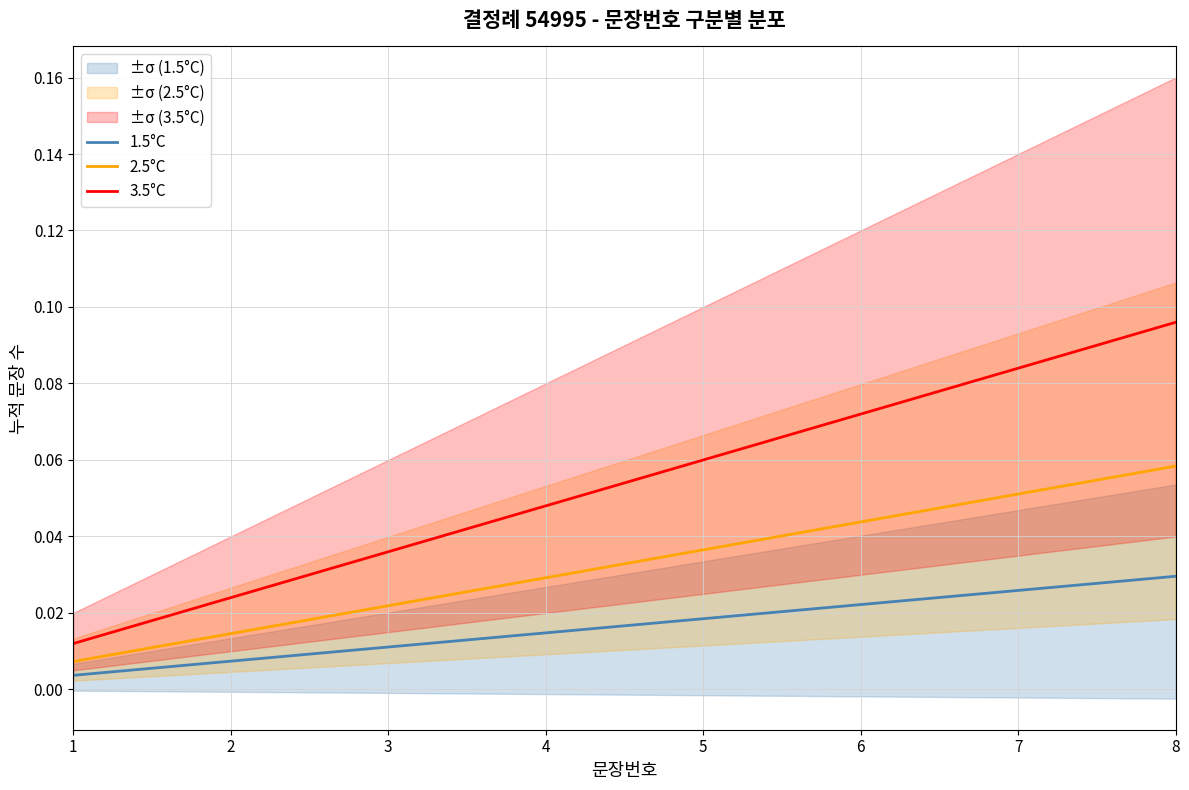

The 1.5°C series shows 0.0 at 2. True or false?

True